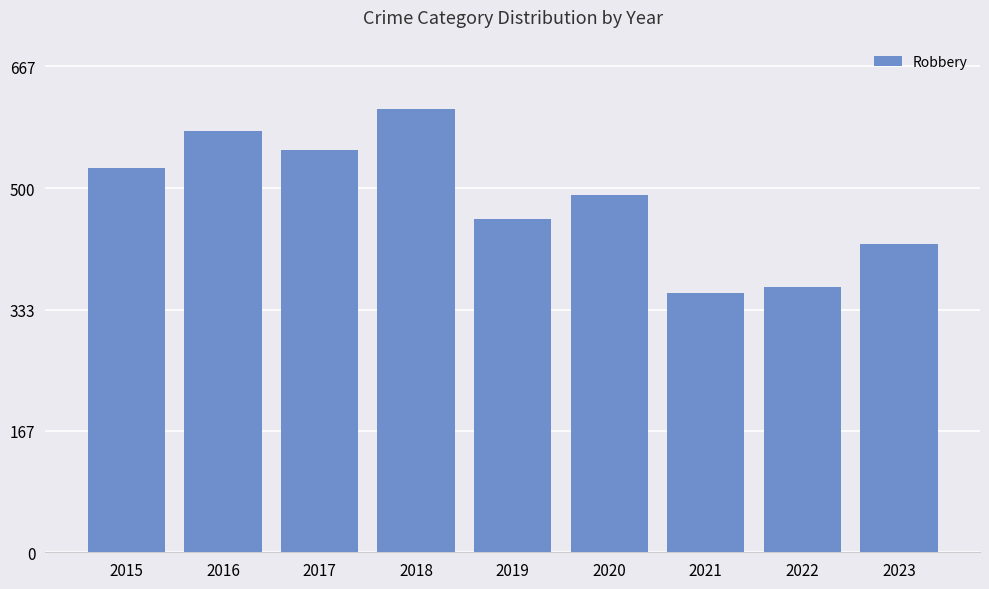

What is the change in value from 2016 to 2020?

-88